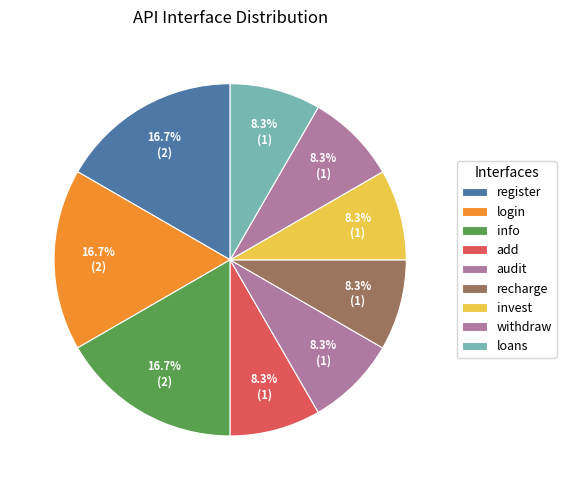

Is there any slice that represents more than half of the pie?

No